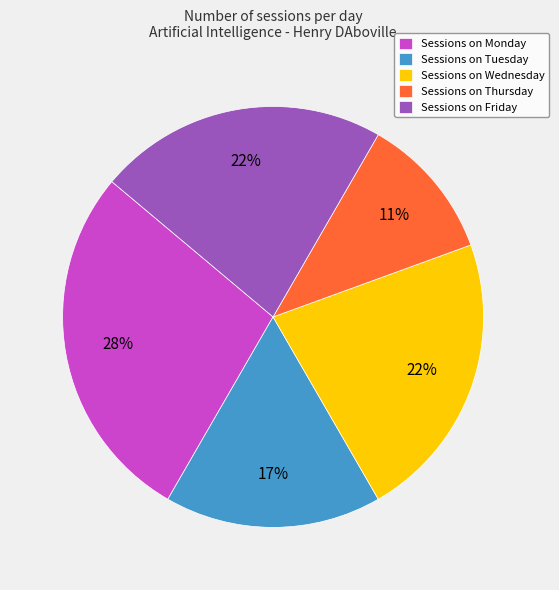

What percentage is the Sessions on Wednesday slice, to the nearest percent?

22%